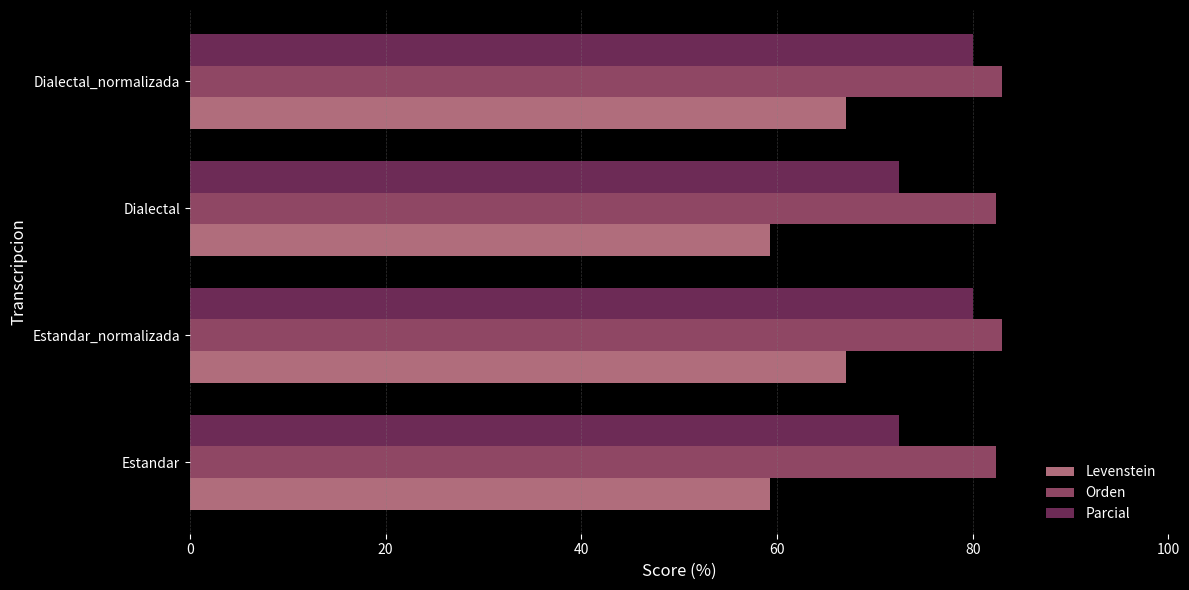

The Orden series shows 82.4 at Estandar. True or false?

True